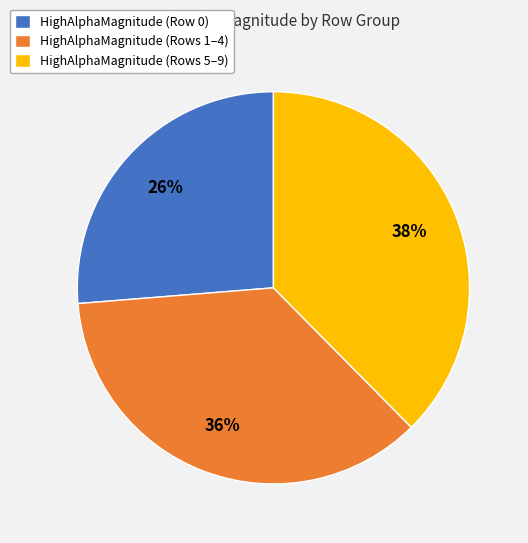

To the nearest percent, what portion does HighAlphaMagnitude (Row 0) represent?

26%